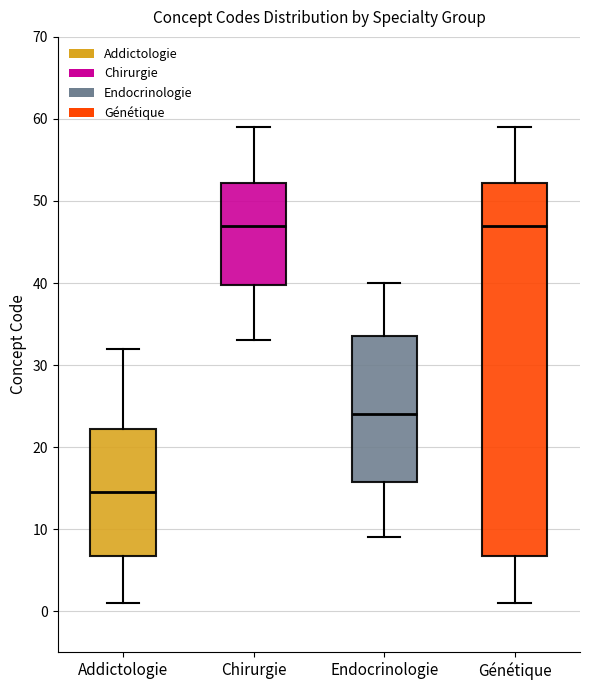

Reading left to right, read every box against the y-axis: the position of its median line, the range the box covers, and the ends of its whiskers. The values are not printed on the chart, so give them approximately, as read against the axis.

Addictologie: median 15, box 7 to 22, whiskers 1 to 32
Chirurgie: median 47, box 40 to 52, whiskers 33 to 59
Endocrinologie: median 24, box 16 to 34, whiskers 9 to 40
Génétique: median 47, box 7 to 52, whiskers 1 to 59